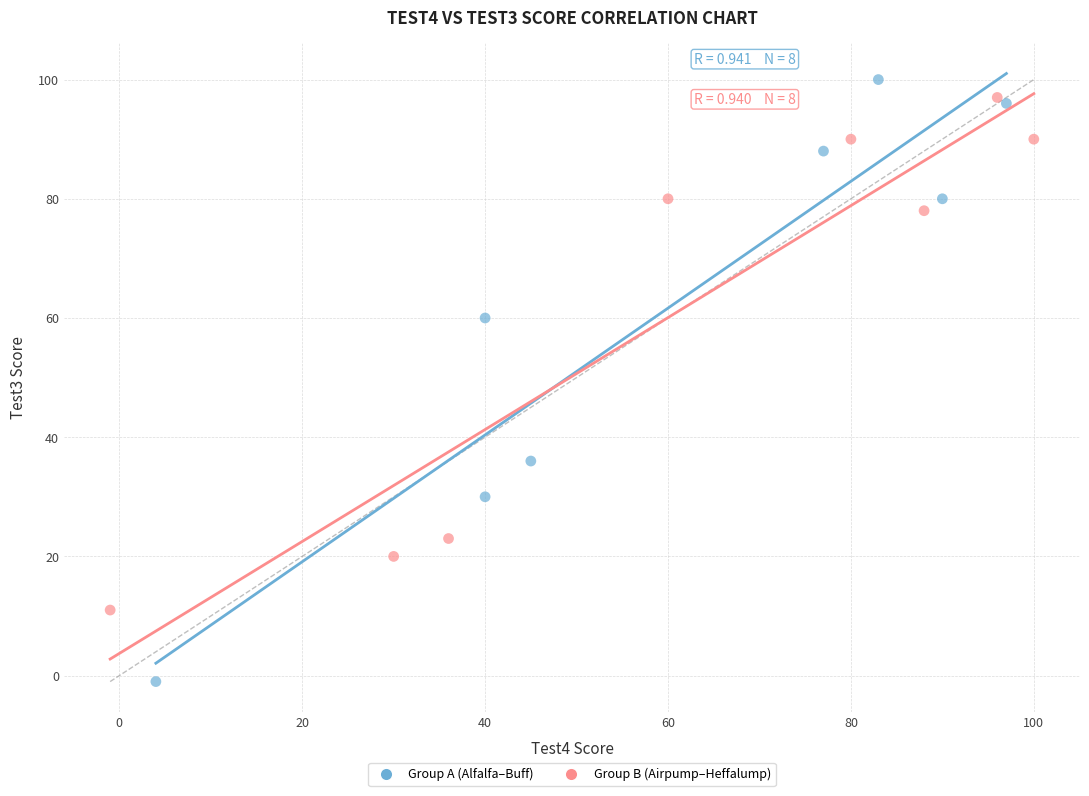

Which series reaches the maximum Y coordinate?

Group A (Alfalfa–Buff)